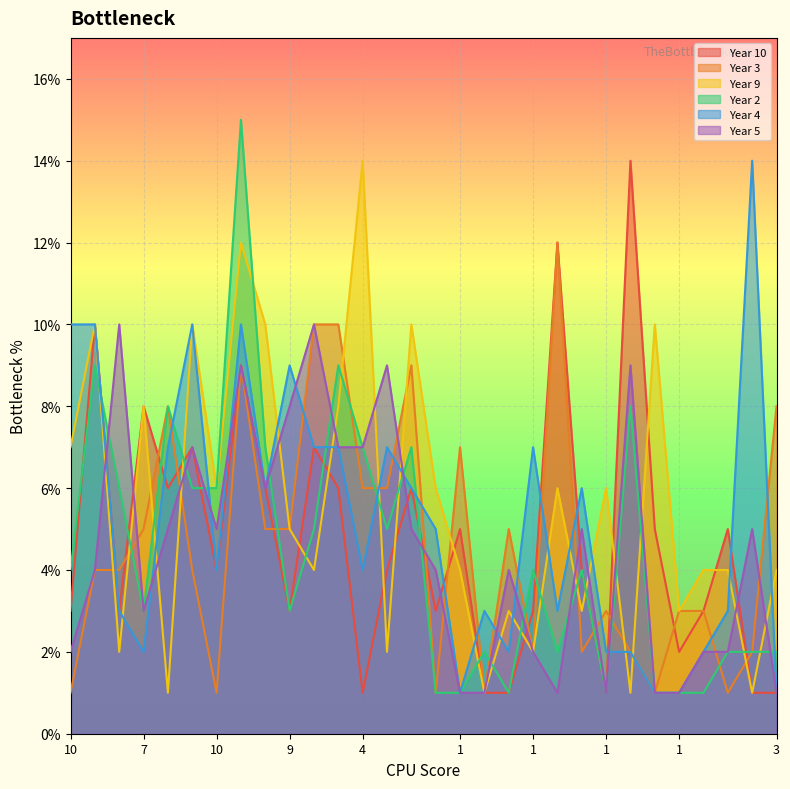

What is the average value of the Year 5 series?

5